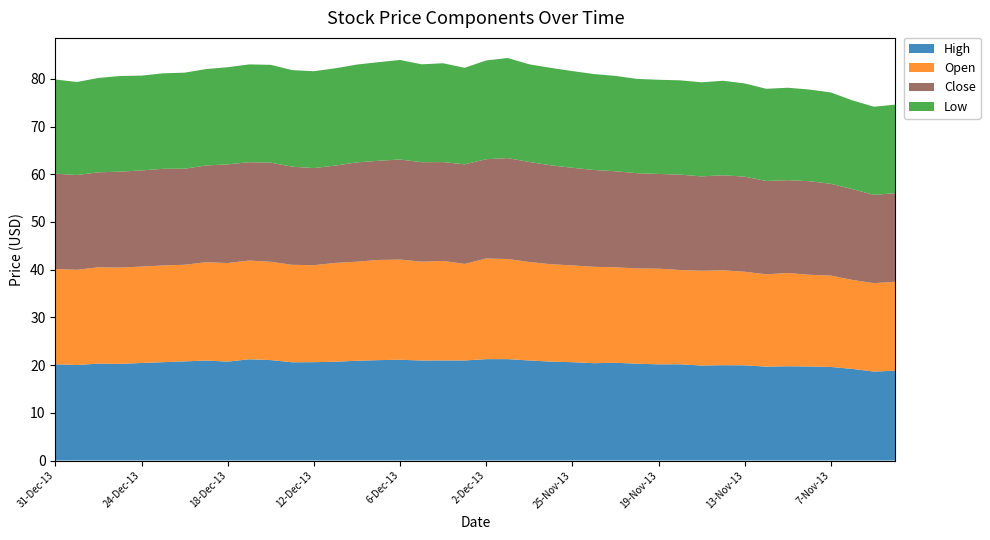

Reading left to right, what are all the values shown in this chart?

High: 31-Dec-13=20.2	30-Dec-13=20.0	27-Dec-13=20.3	26-Dec-13=20.2	24-Dec-13=20.4	23-Dec-13=20.6	20-Dec-13=20.8	19-Dec-13=21.0	18-Dec-13=20.7	17-Dec-13=21.2	16-Dec-13=21.1	13-Dec-13=20.6	12-Dec-13=20.6	11-Dec-13=20.7	10-Dec-13=20.9	9-Dec-13=21.0	6-Dec-13=21.1	5-Dec-13=21.0	4-Dec-13=21.0	3-Dec-13=21.0	2-Dec-13=21.2	29-Nov-13=21.2	27-Nov-13=21.0	26-Nov-13=20.7	25-Nov-13=20.6	22-Nov-13=20.4	21-Nov-13=20.5	20-Nov-13=20.3	19-Nov-13=20.2	18-Nov-13=20.2	15-Nov-13=19.9	14-Nov-13=20.0	13-Nov-13=19.9	12-Nov-13=19.7	11-Nov-13=19.8	8-Nov-13=19.7	7-Nov-13=19.6	6-Nov-13=19.2	5-Nov-13=18.6	4-Nov-13=18.8
Open: 31-Dec-13=20.0	30-Dec-13=20.0	27-Dec-13=20.2	26-Dec-13=20.2	24-Dec-13=20.2	23-Dec-13=20.3	20-Dec-13=20.2	19-Dec-13=20.6	18-Dec-13=20.7	17-Dec-13=20.7	16-Dec-13=20.6	13-Dec-13=20.4	12-Dec-13=20.3	11-Dec-13=20.7	10-Dec-13=20.8	9-Dec-13=21.0	6-Dec-13=21.0	5-Dec-13=20.7	4-Dec-13=20.9	3-Dec-13=20.2	2-Dec-13=21.1	29-Nov-13=21.0	27-Nov-13=20.6	26-Nov-13=20.4	25-Nov-13=20.3	22-Nov-13=20.2	21-Nov-13=20.0	20-Nov-13=20.0	19-Nov-13=20.1	18-Nov-13=19.8	15-Nov-13=19.9	14-Nov-13=19.9	13-Nov-13=19.6	12-Nov-13=19.4	11-Nov-13=19.6	8-Nov-13=19.2	7-Nov-13=19.1	6-Nov-13=18.6	5-Nov-13=18.5	4-Nov-13=18.6
Close: 31-Dec-13=20.0	30-Dec-13=19.9	27-Dec-13=19.9	26-Dec-13=20.1	24-Dec-13=20.2	23-Dec-13=20.3	20-Dec-13=20.1	19-Dec-13=20.3	18-Dec-13=20.7	17-Dec-13=20.6	16-Dec-13=20.8	13-Dec-13=20.6	12-Dec-13=20.4	11-Dec-13=20.4	10-Dec-13=20.8	9-Dec-13=20.8	6-Dec-13=21.0	5-Dec-13=20.9	4-Dec-13=20.7	3-Dec-13=20.9	2-Dec-13=20.8	29-Nov-13=21.2	27-Nov-13=21.0	26-Nov-13=20.7	25-Nov-13=20.5	22-Nov-13=20.3	21-Nov-13=20.1	20-Nov-13=20.0	19-Nov-13=19.9	18-Nov-13=20.0	15-Nov-13=19.8	14-Nov-13=19.9	13-Nov-13=19.9	12-Nov-13=19.6	11-Nov-13=19.4	8-Nov-13=19.6	7-Nov-13=19.2	6-Nov-13=19.0	5-Nov-13=18.5	4-Nov-13=18.6
Low: 31-Dec-13=19.7	30-Dec-13=19.5	27-Dec-13=19.8	26-Dec-13=20.1	24-Dec-13=19.9	23-Dec-13=20.0	20-Dec-13=20.1	19-Dec-13=20.2	18-Dec-13=20.4	17-Dec-13=20.5	16-Dec-13=20.5	13-Dec-13=20.2	12-Dec-13=20.3	11-Dec-13=20.4	10-Dec-13=20.5	9-Dec-13=20.7	6-Dec-13=20.9	5-Dec-13=20.5	4-Dec-13=20.7	3-Dec-13=20.2	2-Dec-13=20.7	29-Nov-13=21.0	27-Nov-13=20.5	26-Nov-13=20.4	25-Nov-13=20.3	22-Nov-13=20.1	21-Nov-13=20.0	20-Nov-13=19.8	19-Nov-13=19.7	18-Nov-13=19.8	15-Nov-13=19.7	14-Nov-13=19.8	13-Nov-13=19.5	12-Nov-13=19.3	11-Nov-13=19.4	8-Nov-13=19.2	7-Nov-13=19.1	6-Nov-13=18.6	5-Nov-13=18.5	4-Nov-13=18.6